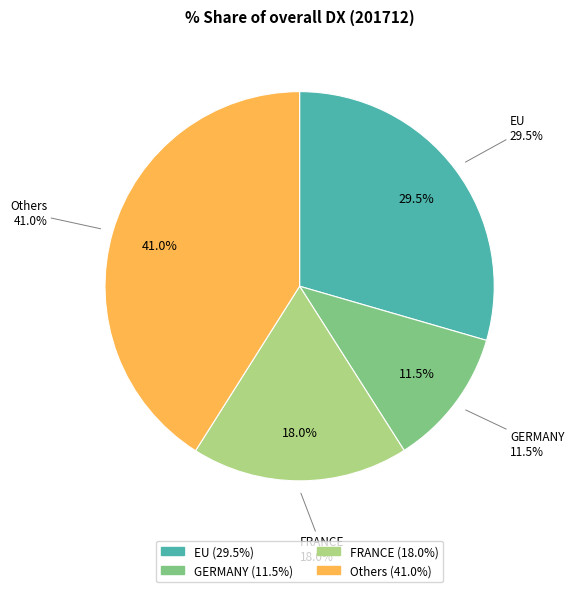

How many segments does this pie chart have?

4